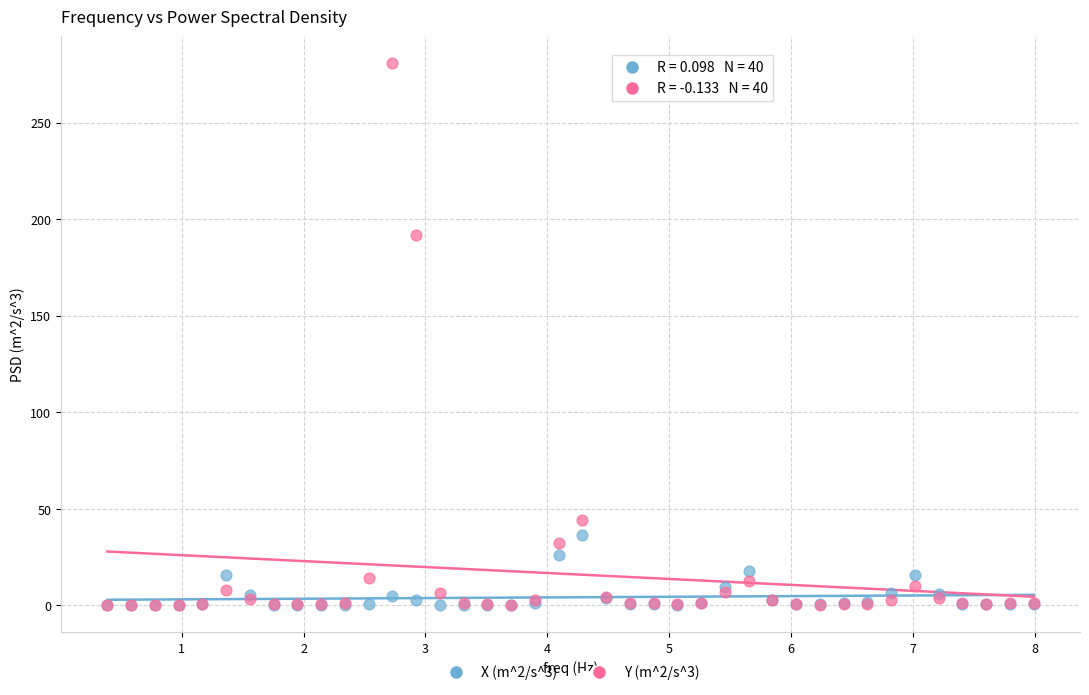

What are all the series names shown in the legend?

X (m^2/s^3), Y (m^2/s^3)